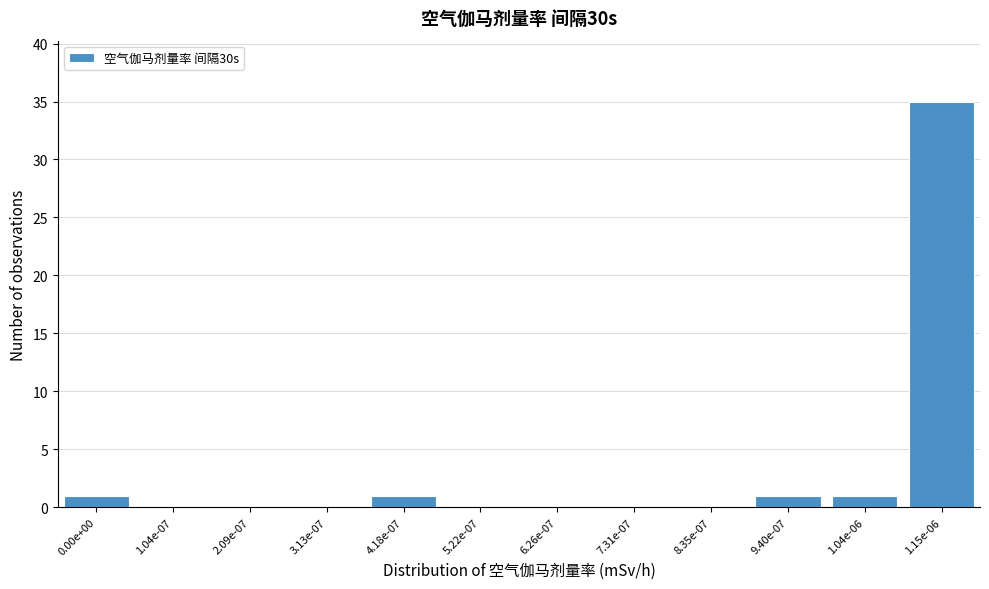

Reading left to right, list all the values displayed in this chart.

0.00e+00=1	1.04e-07=0	2.09e-07=0	3.13e-07=0	4.18e-07=1	5.22e-07=0	6.26e-07=0	7.31e-07=0	8.35e-07=0	9.40e-07=1	1.04e-06=1	1.15e-06=35